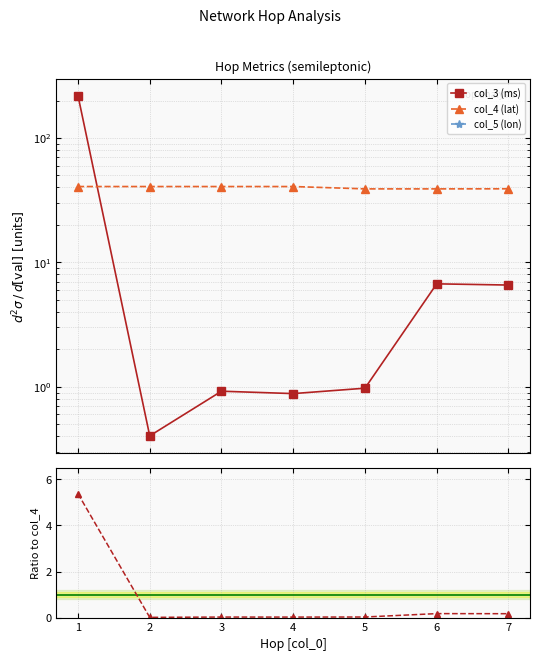

Which series has the widest spread of values?

col_3 (ms)